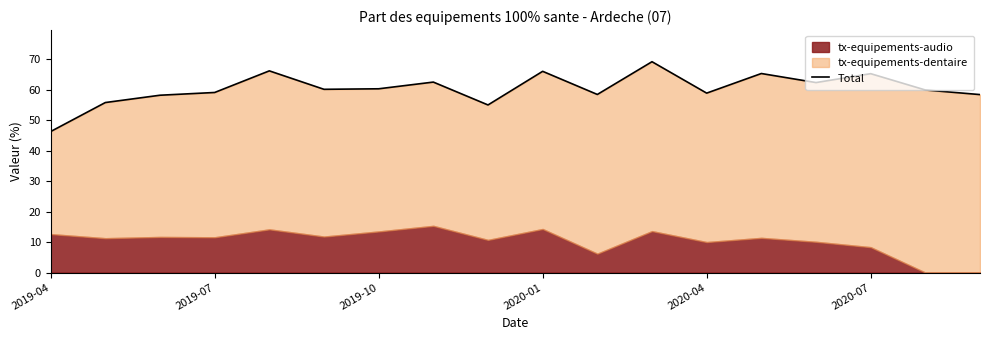

How many values exceed 60?

9